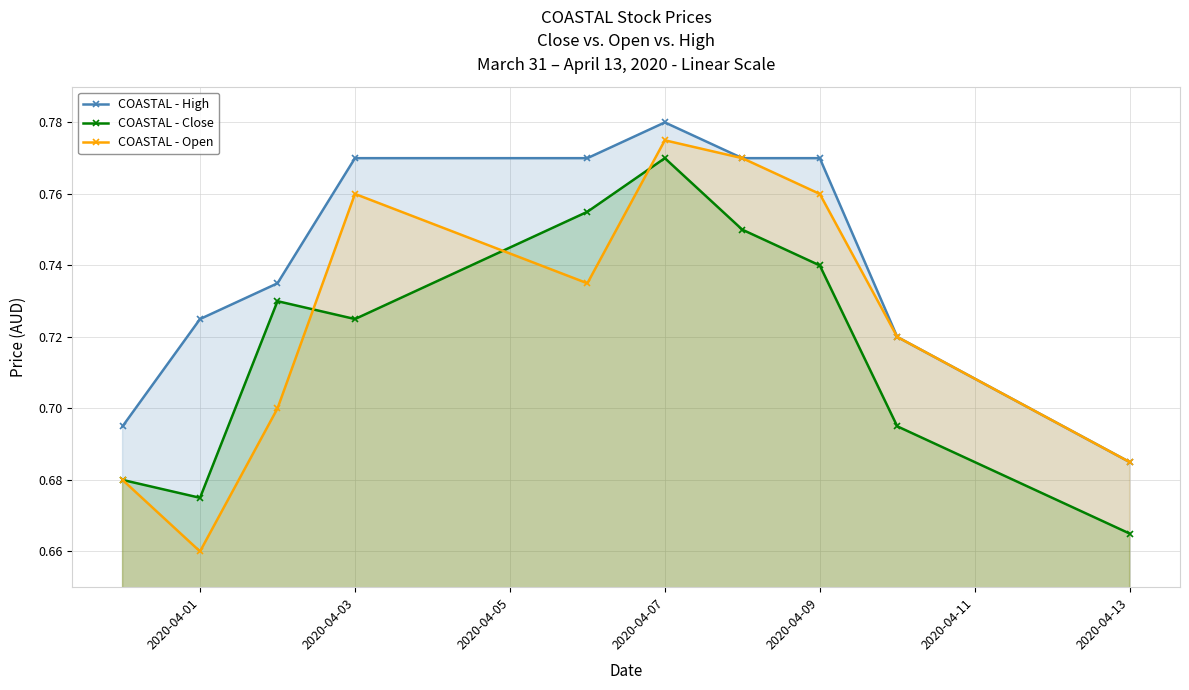

Count the COASTAL - Close values in the range 0 to 1.

10